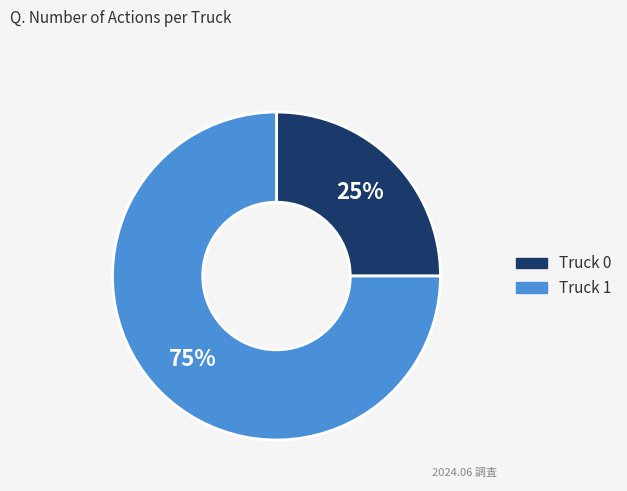

How many segments does this pie chart have?

2